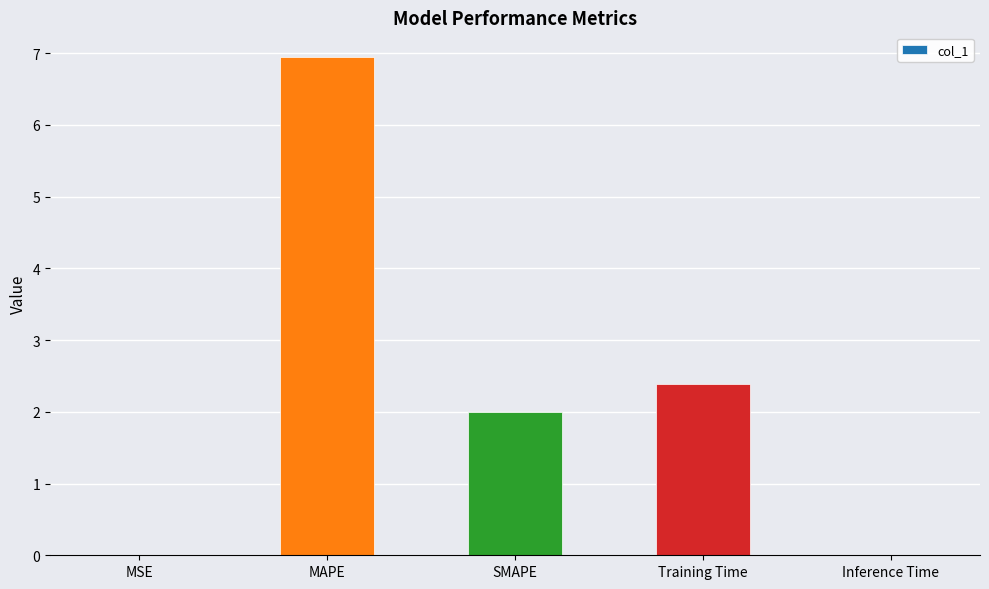

The chart shows a value of 3.4 at Training Time. True or false?

False